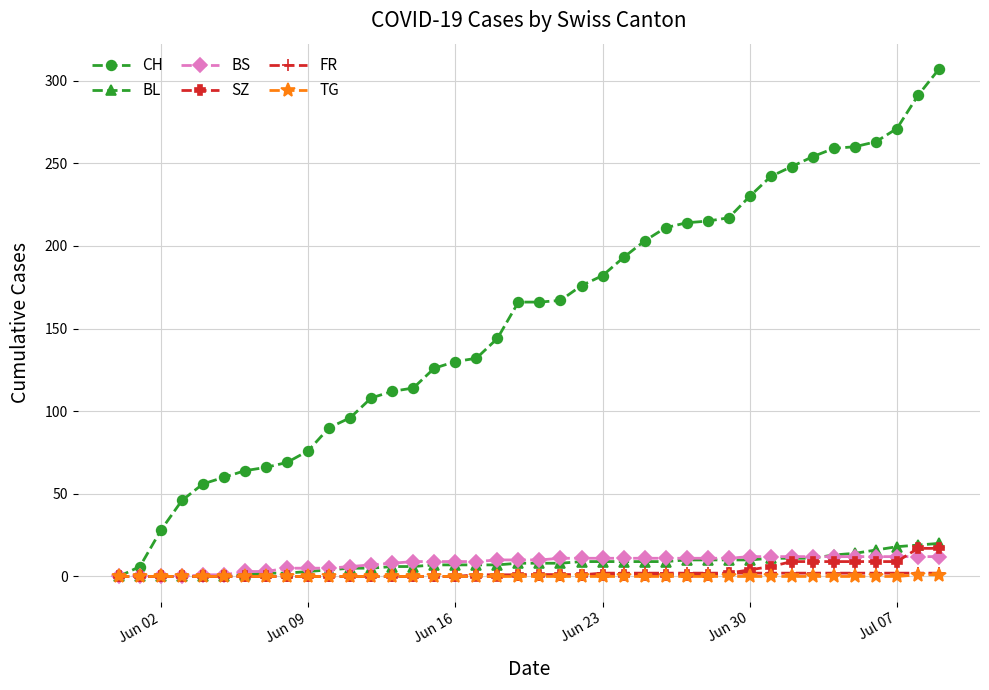

What is the value of the BL point at the 32nd from the left?

11